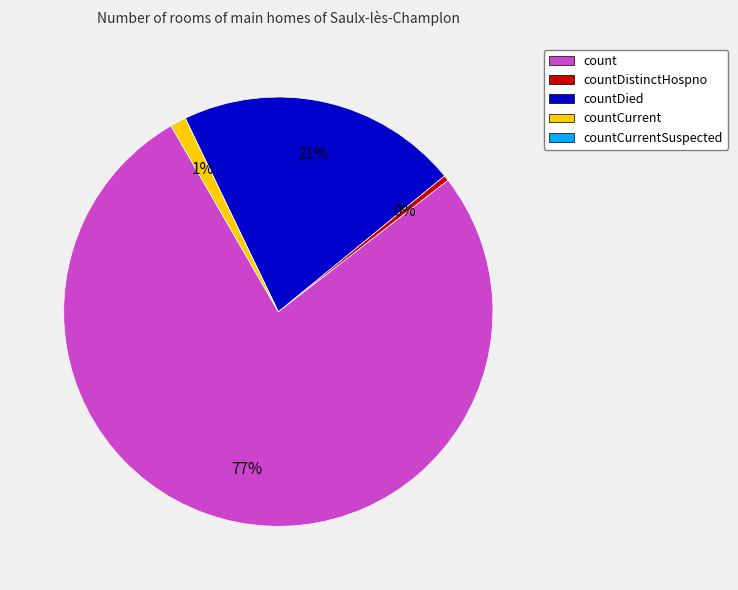

How many slices are in this pie chart?

4